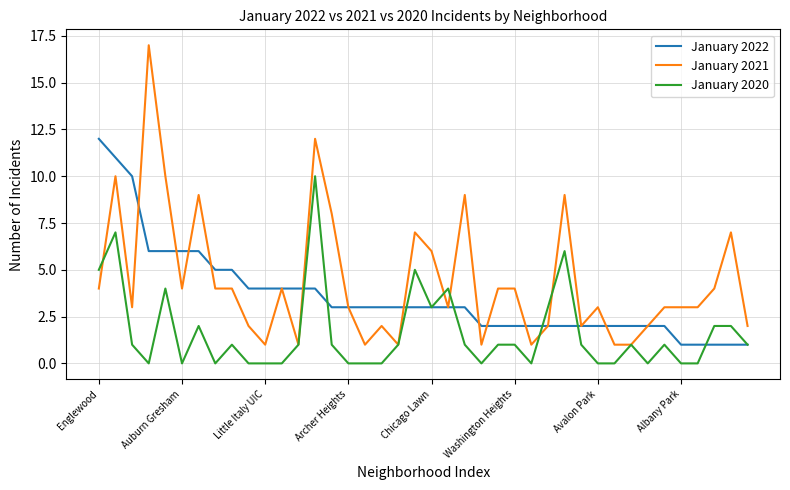

Is this an area chart (filled region under the line)?

No